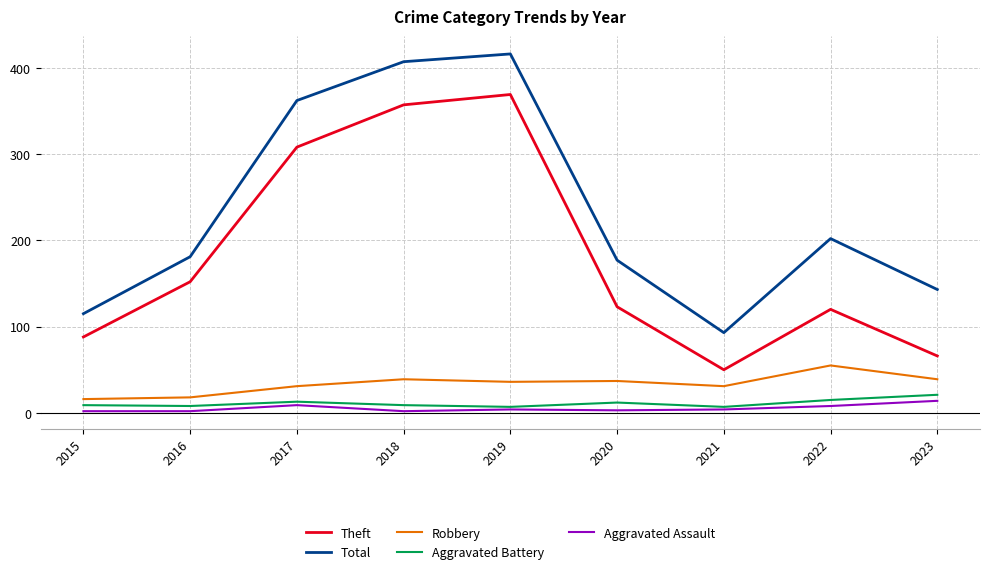

What is the sum of the Total values at 2022 and 2015?

317